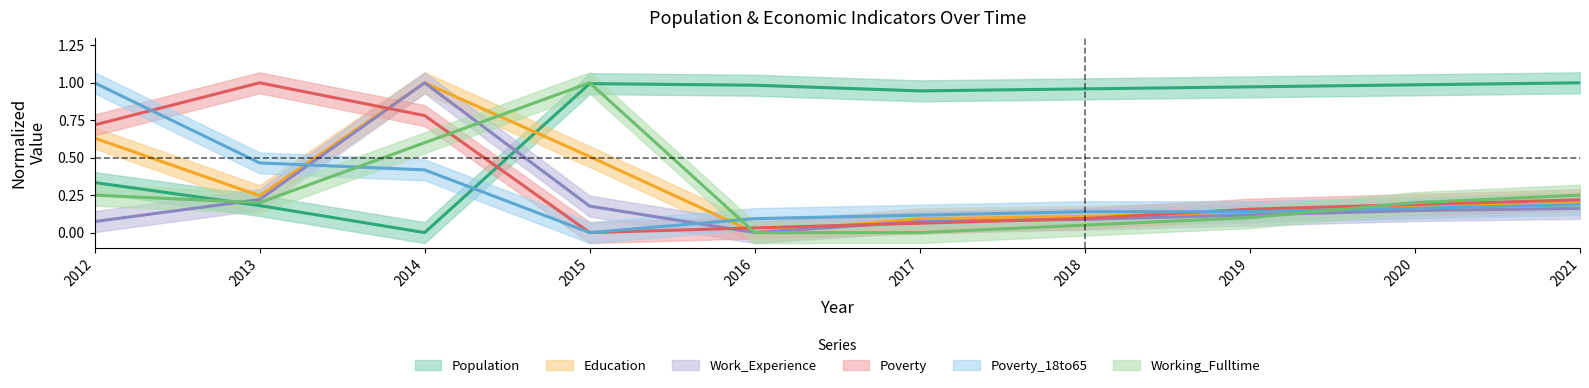

Reading right to left, extract all data points from this chart.

Population: 2021=1.0	2020=1.0	2019=1.0	2018=1.0	2017=0.9	2016=1.0	2015=1.0	2014=0.0	2013=0.2	2012=0.3
Poverty: 2021=0.2	2020=0.2	2019=0.2	2018=0.1	2017=0.1	2016=0.0	2015=0.0	2014=0.8	2013=1.0	2012=0.7
Education: 2021=0.2	2020=0.2	2019=0.1	2018=0.1	2017=0.1	2016=0.0	2015=0.5	2014=1.0	2013=0.2	2012=0.6
Poverty_18to65: 2021=0.2	2020=0.2	2019=0.1	2018=0.1	2017=0.1	2016=0.1	2015=0.0	2014=0.4	2013=0.5	2012=1.0
Work_Experience: 2021=0.2	2020=0.1	2019=0.1	2018=0.1	2017=0.1	2016=0.0	2015=0.2	2014=1.0	2013=0.2	2012=0.1
Working_Fulltime: 2021=0.2	2020=0.2	2019=0.1	2018=0.1	2017=0.0	2016=0.0	2015=1.0	2014=0.6	2013=0.2	2012=0.2